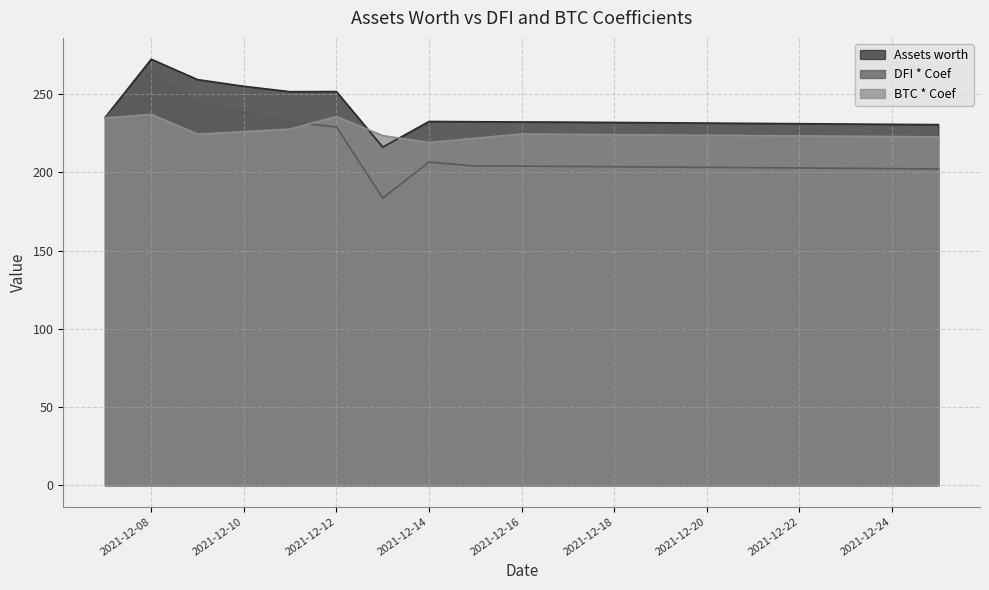

Between which two adjacent categories do BTC * Coef and DFI * Coef first intersect?

2021-12-07 and 2021-12-08